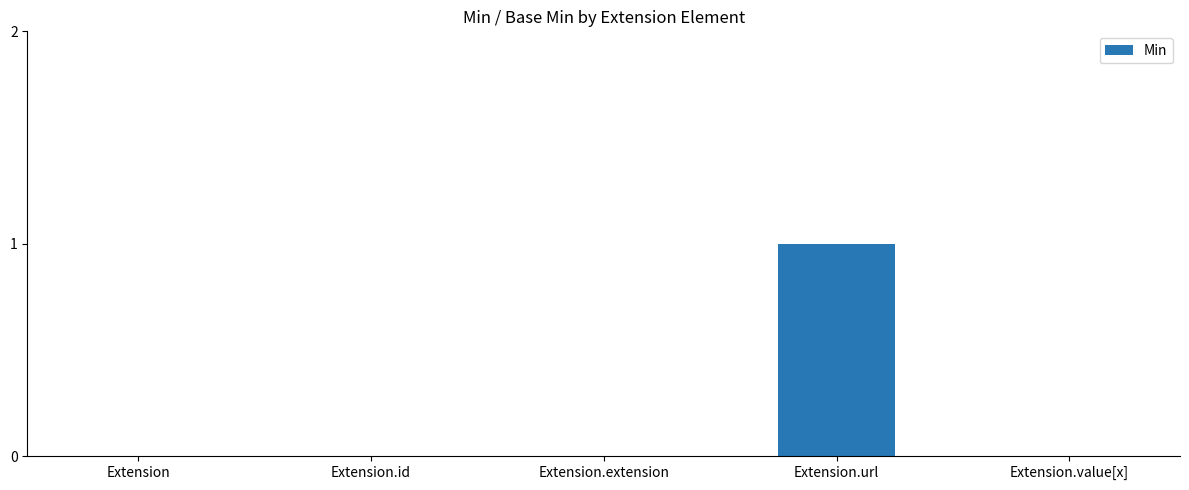

Between Extension.url and Extension.id, which is larger?

Extension.url